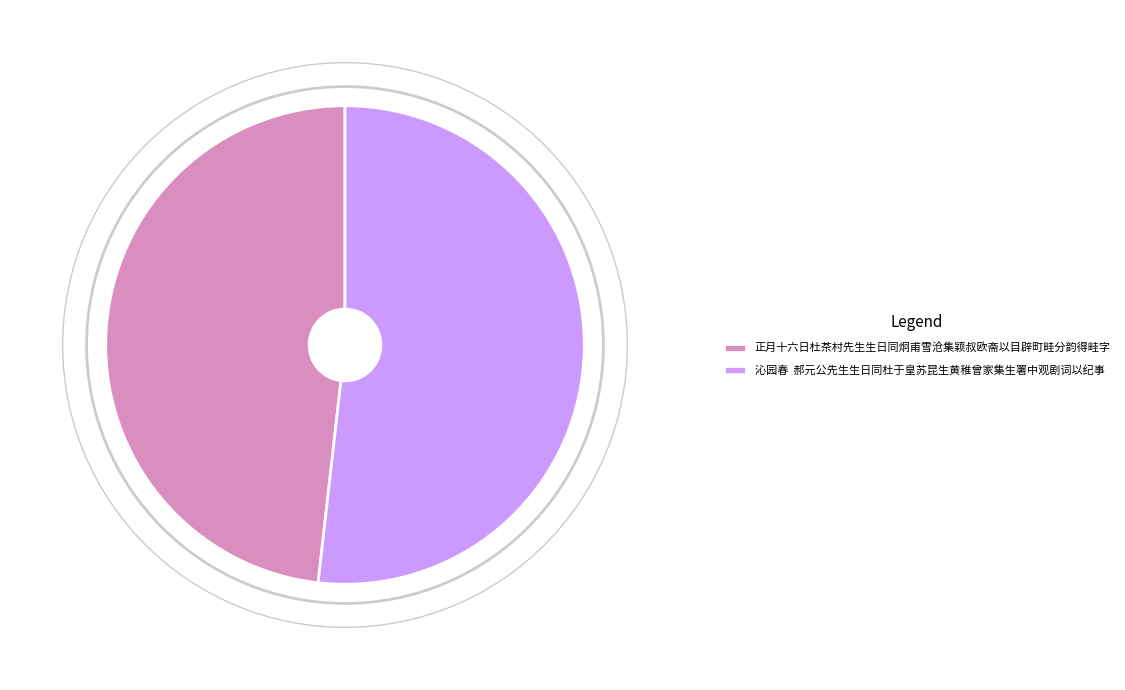

How many segments does this pie chart have?

2